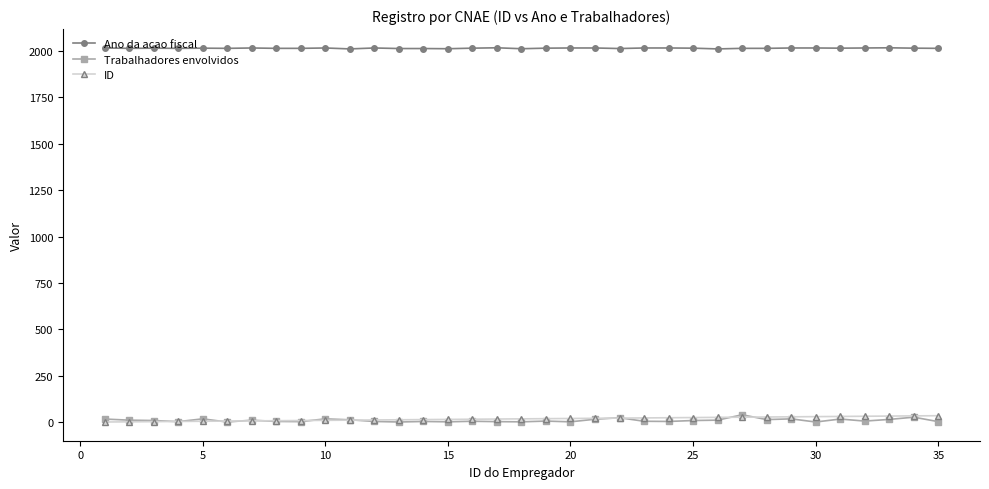

True or false: Trabalhadores envolvidos has more than 0 interior local peaks.

True